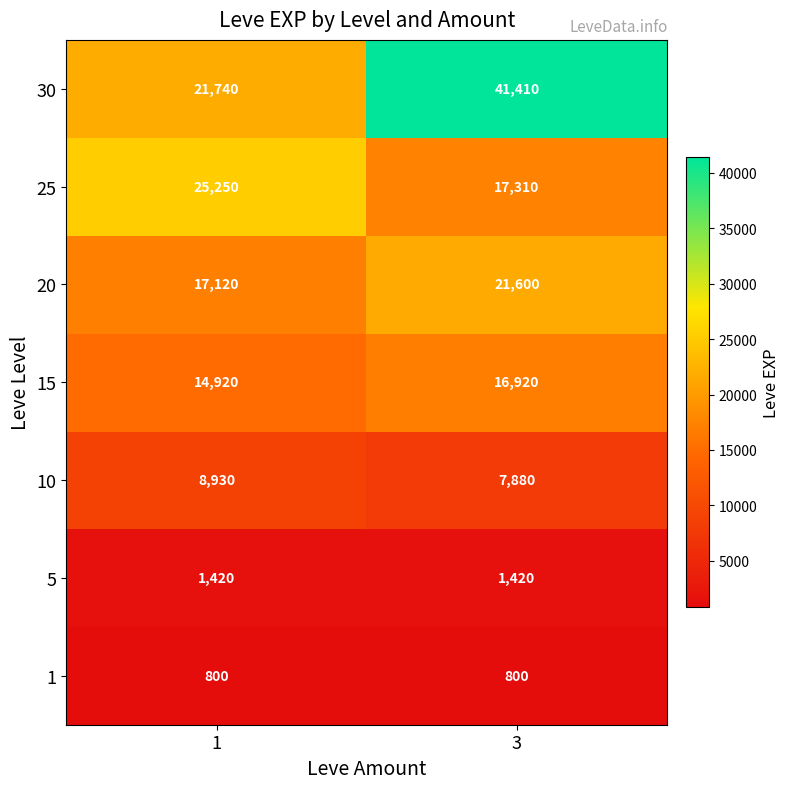

Reading right to left, what are all the values shown in this chart?

30: 41410	21740
25: 17310	25250
20: 21600	17120
15: 16920	14920
10: 7880	8930
5: 1420	1420
1: 800	800